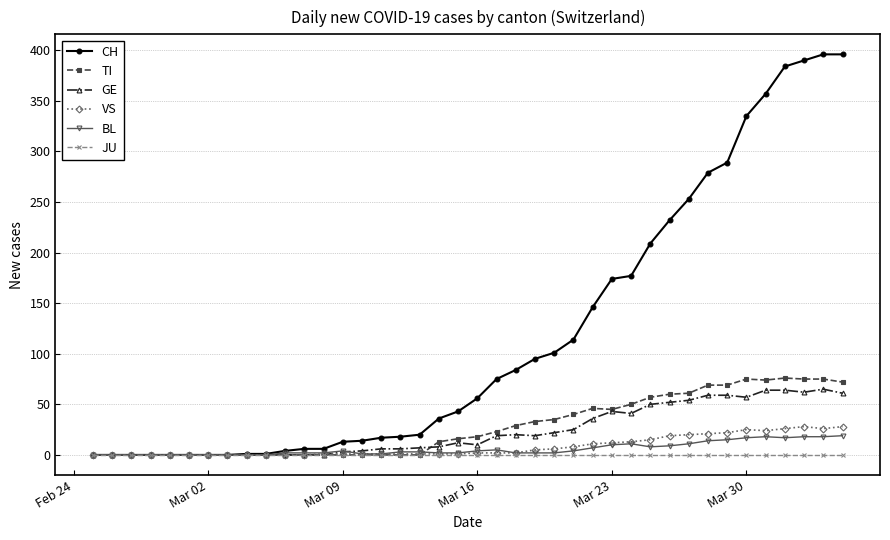

True or false: TI has more than 1 points higher than both neighbors.

True